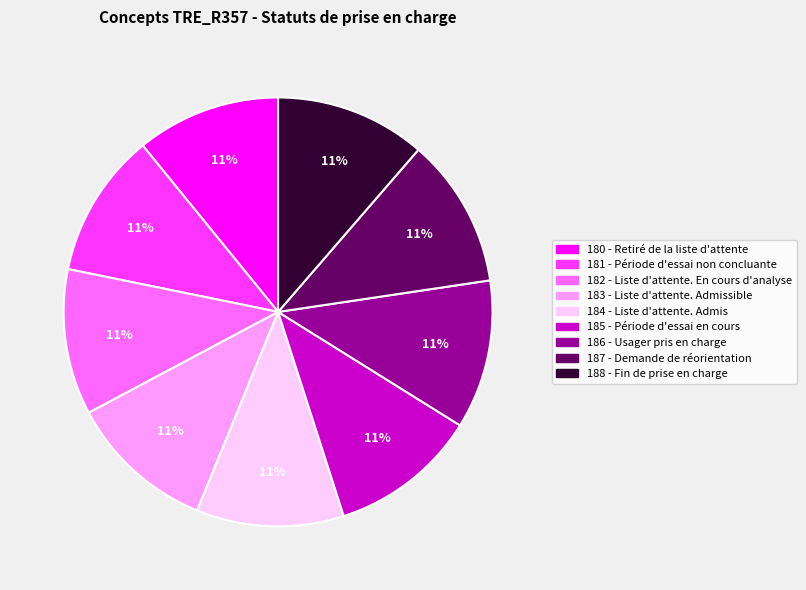

What is the ratio of the value at 185 - Période d'essai en cours to the value at 180 - Retiré de la liste d'attente?

1.0